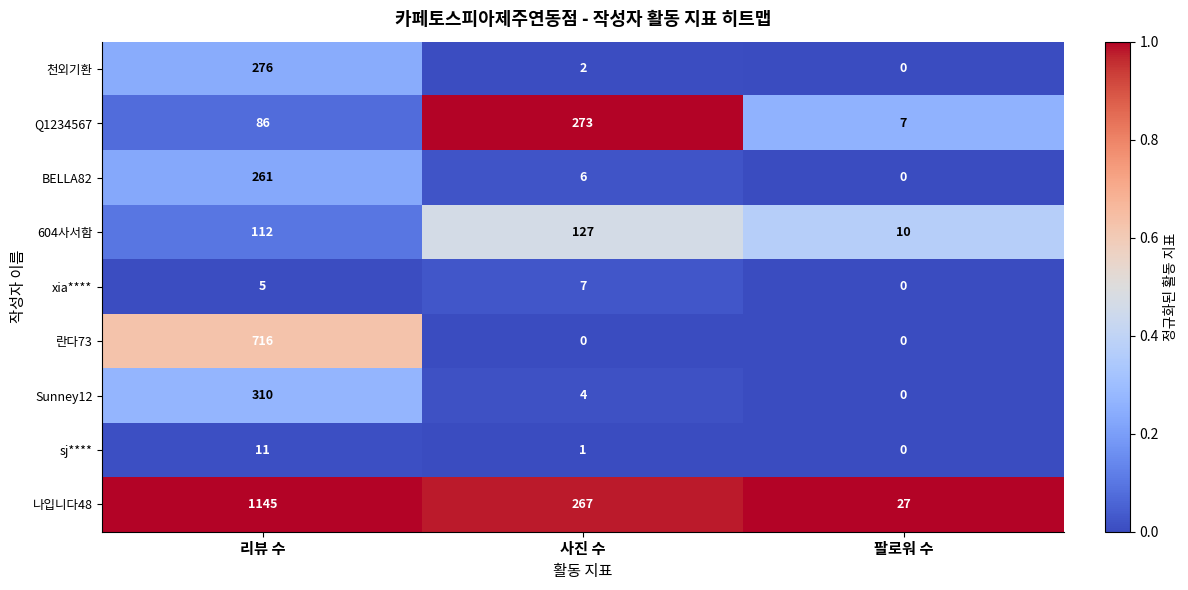

What is the difference between the maximum and minimum values in the 나입니다48 series?

1118